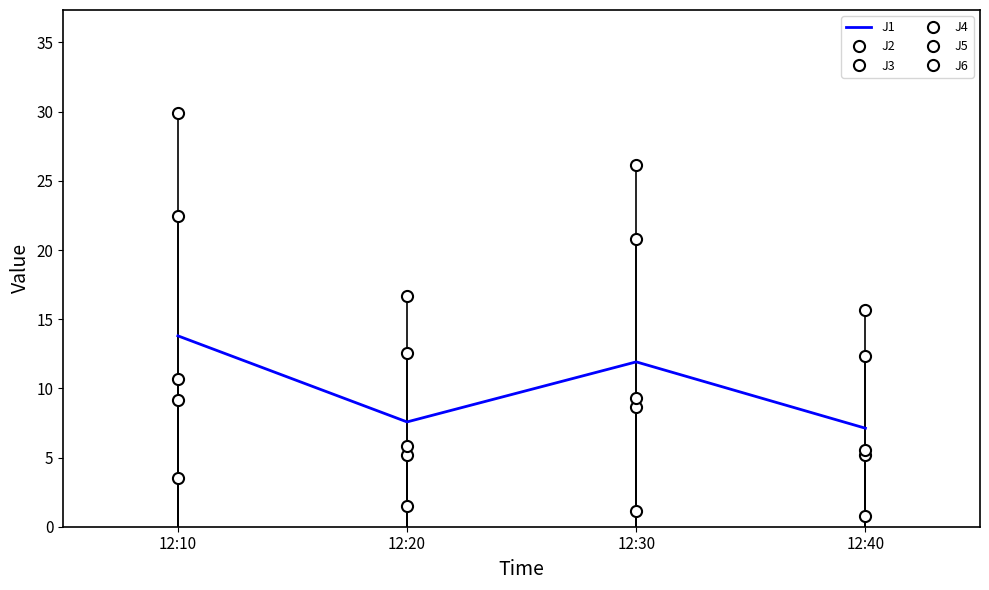

List the labels in order of J4 value, largest first.

12:10, 12:30, 12:20, 12:40